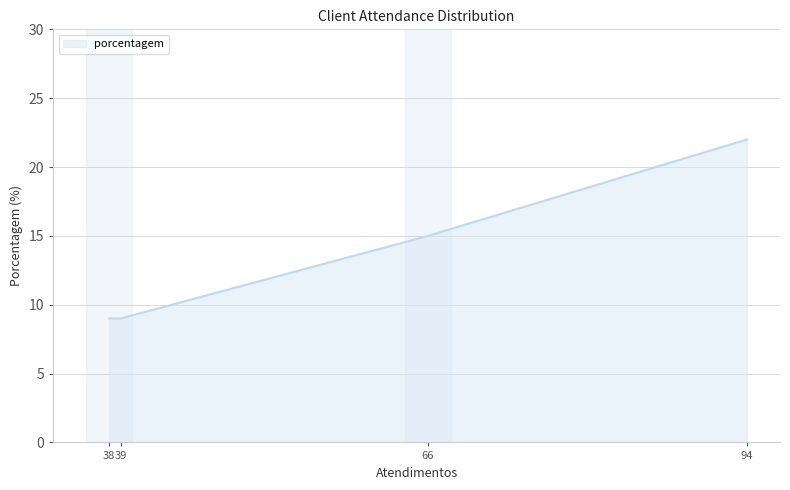

What is the maximum value shown in the chart?

22